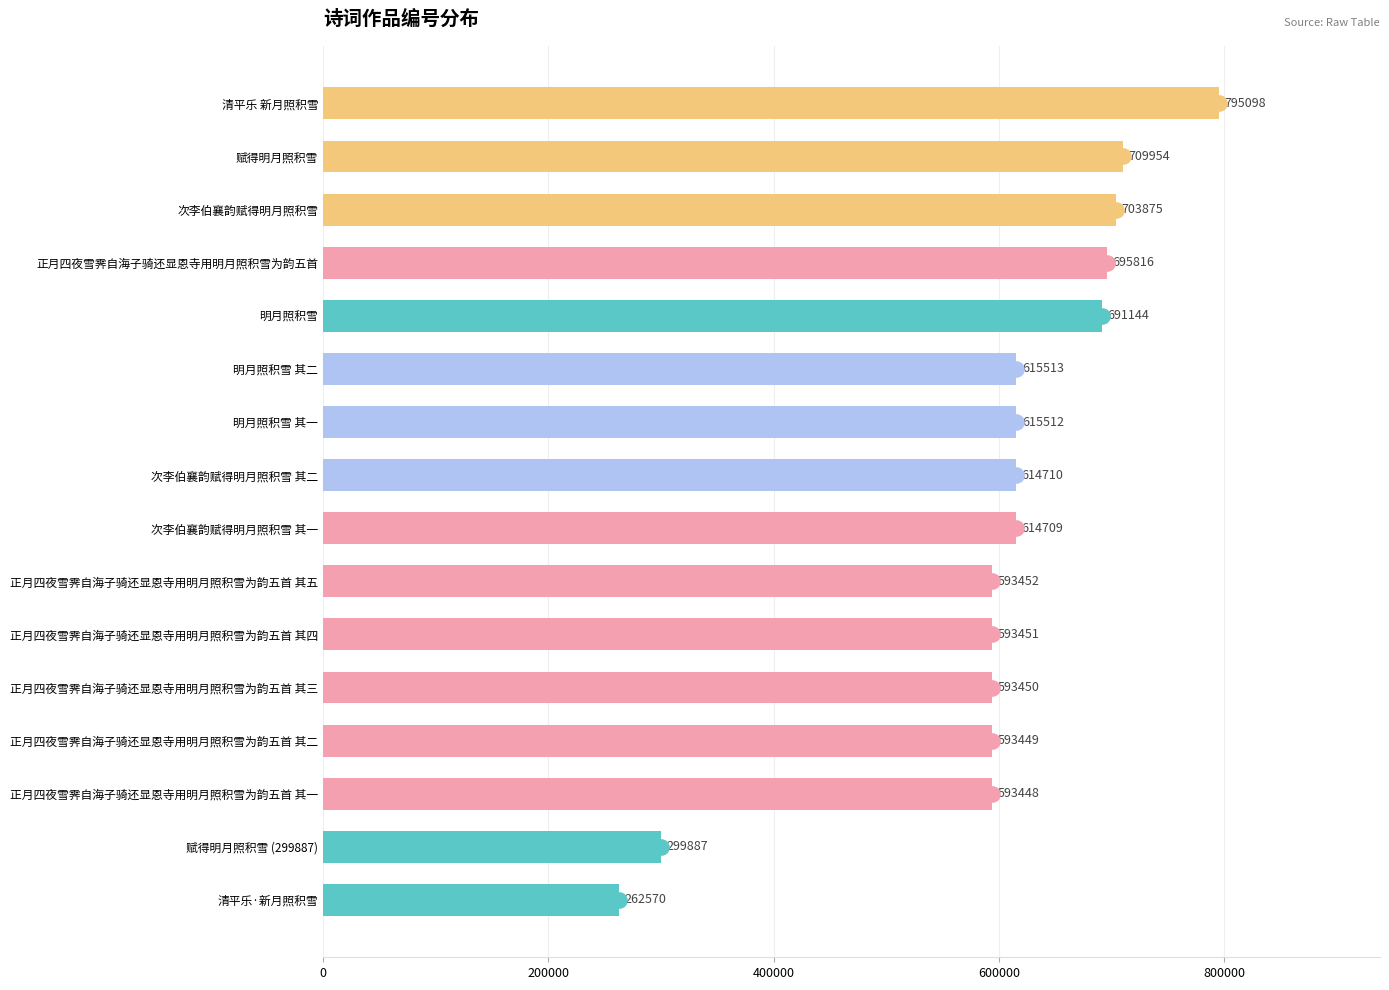

What is the change in value from 正月四夜雪霁自海子骑还显恩寺用明月照积雪为韵五首 其五 to 正月四夜雪霁自海子骑还显恩寺用明月照积雪为韵五首 其三?

-2